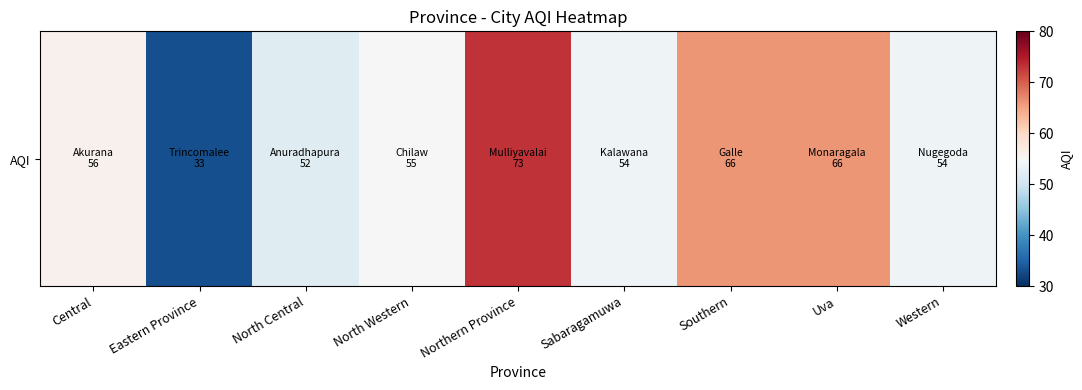

Rank the categories by value from lowest to highest.

Eastern Province, North Central, Sabaragamuwa, Western, North Western, Central, Southern, Uva, Northern Province